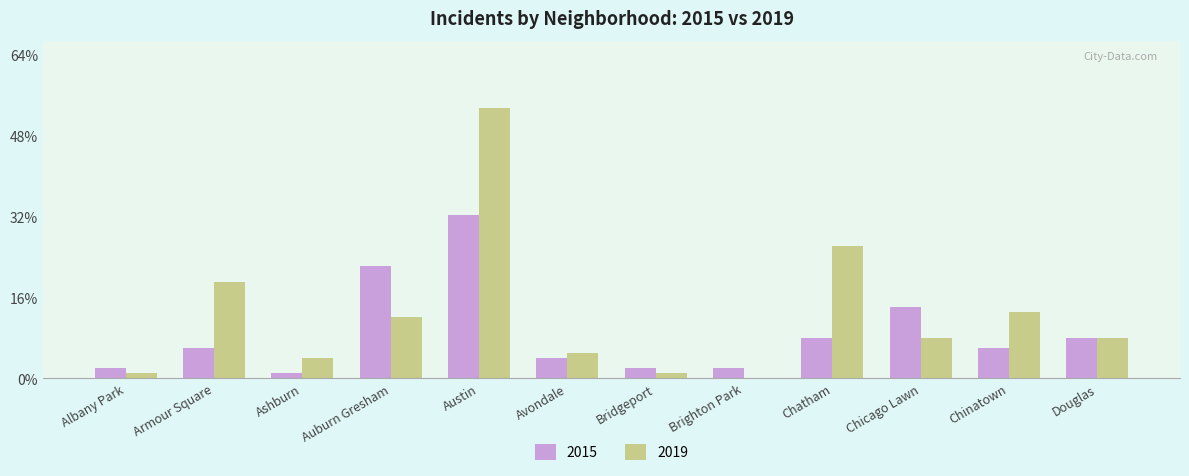

Is it true that 2019 equals 12 at Auburn Gresham?

True